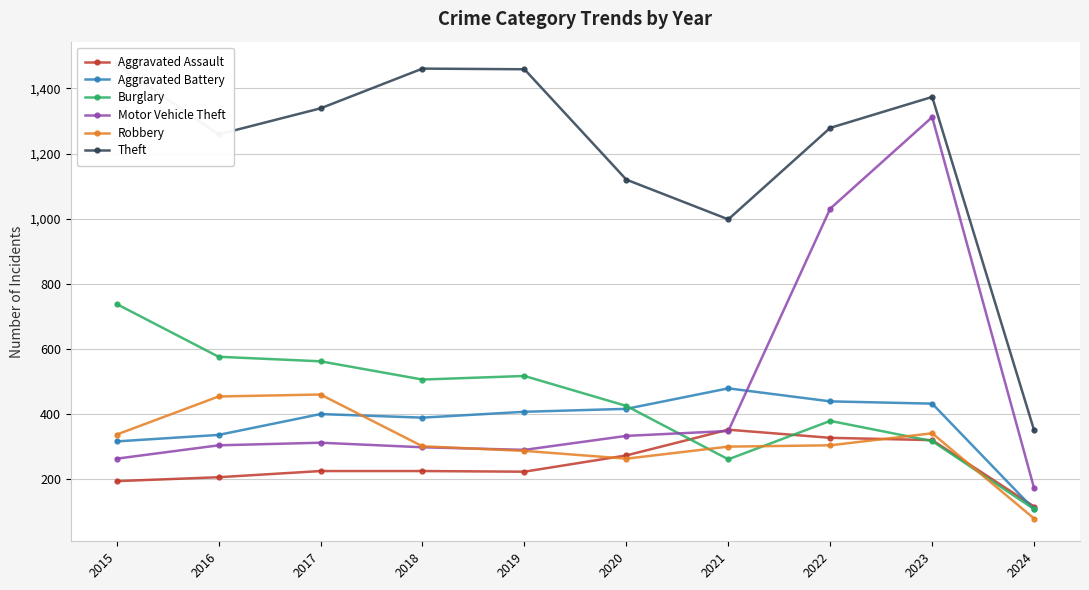

Reading left to right, extract all data points from this chart.

Aggravated Assault: 194	206	225	225	223	273	352	327	320	116
Aggravated Battery: 316	336	400	389	407	416	479	439	432	107
Burglary: 738	576	562	506	517	425	261	379	317	108
Motor Vehicle Theft: 263	304	312	298	290	333	348	1031	1312	172
Robbery: 337	454	460	301	287	263	300	304	341	79
Theft: 1474	1259	1339	1461	1459	1120	998	1279	1374	350